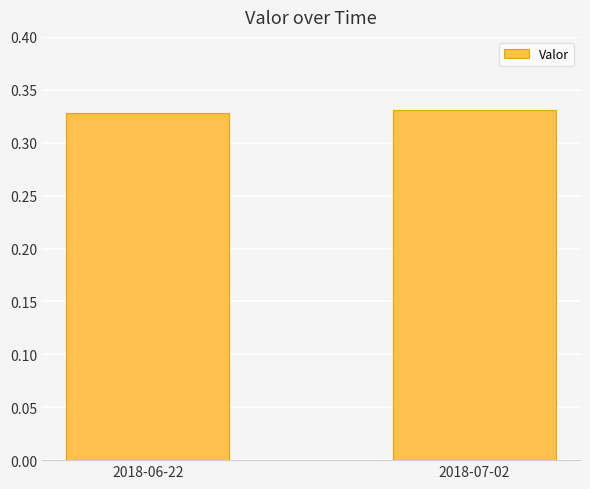

What is the label of the 1st bar from the left?

2018-06-22